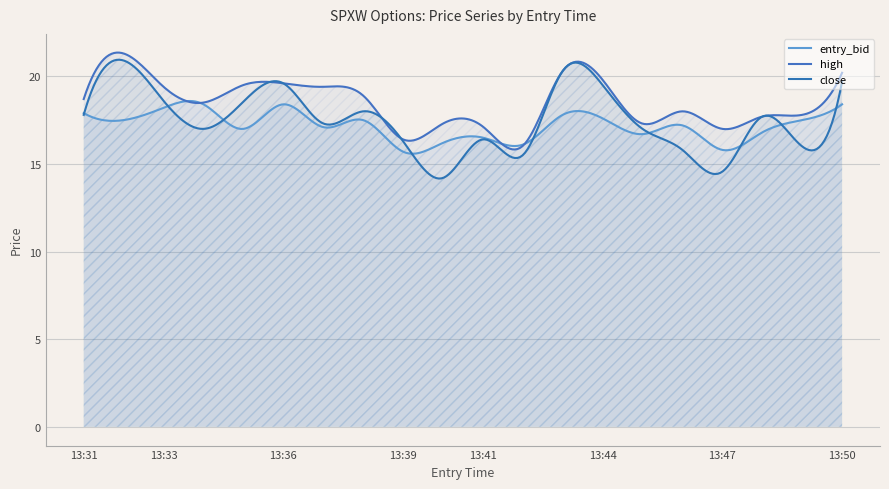

Does the chart have visible grid lines?

Yes